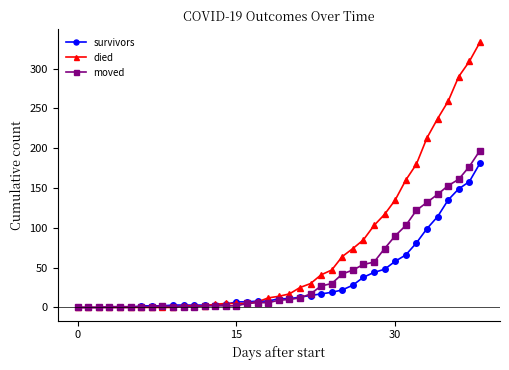

What is the difference between the second highest and minimum values in the survivors series?

158